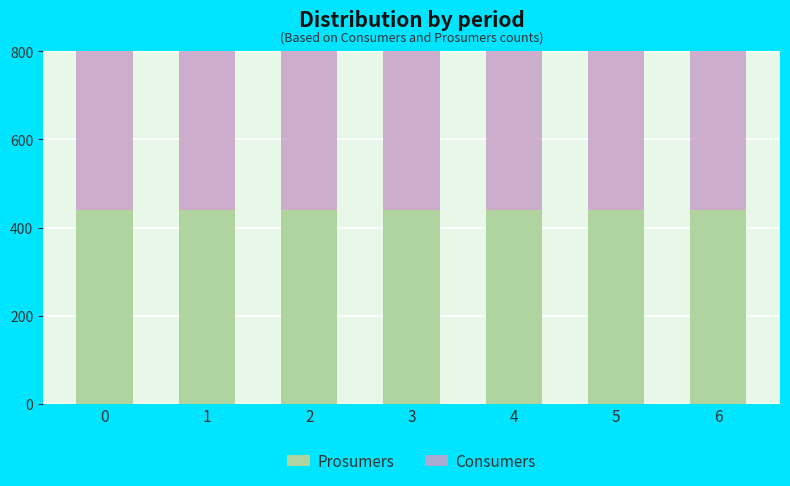

What is the sum of all Prosumers values?

3080